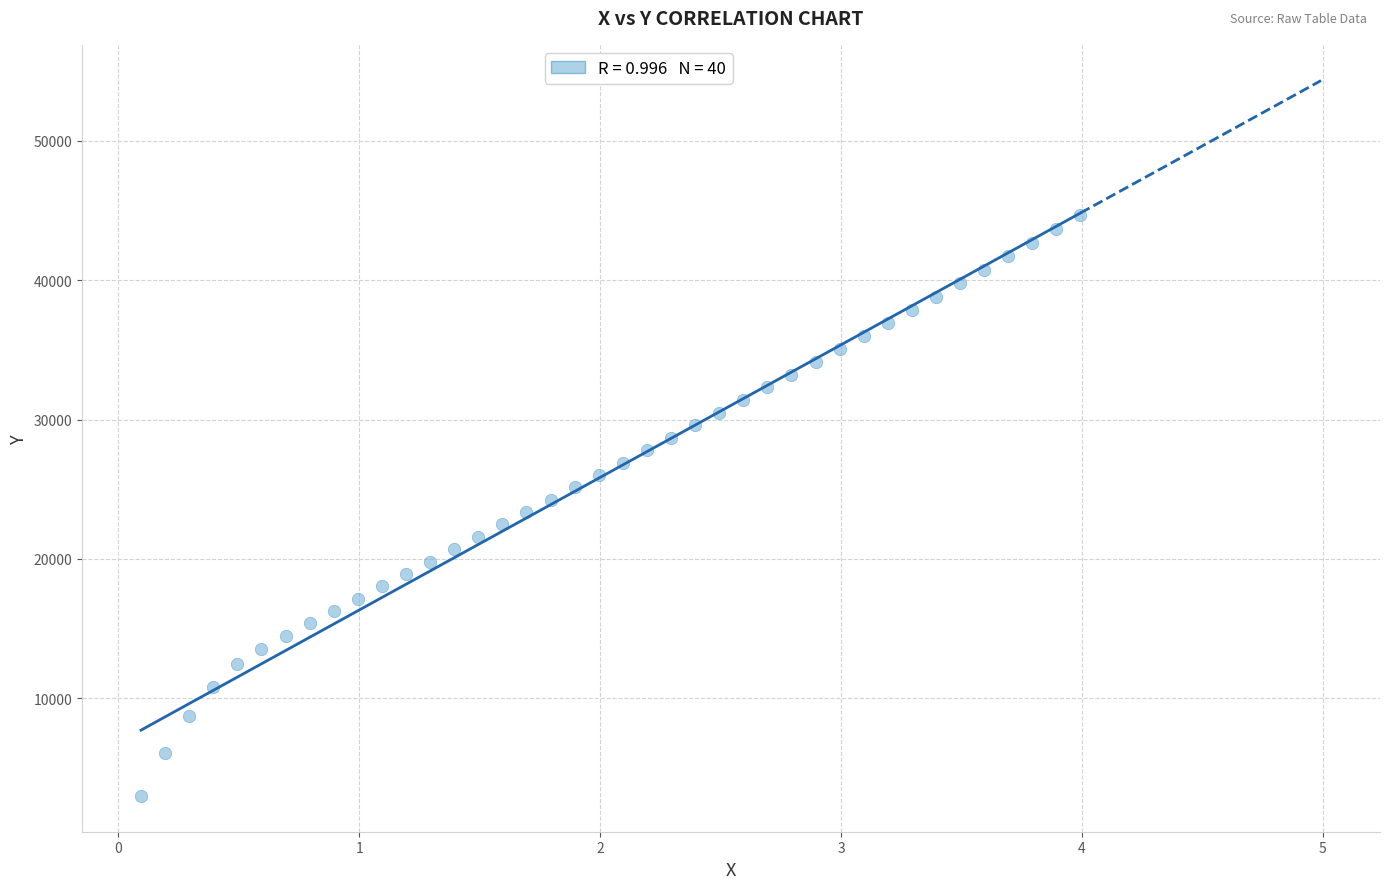

What is the range of X values (max minus min)?

3.9